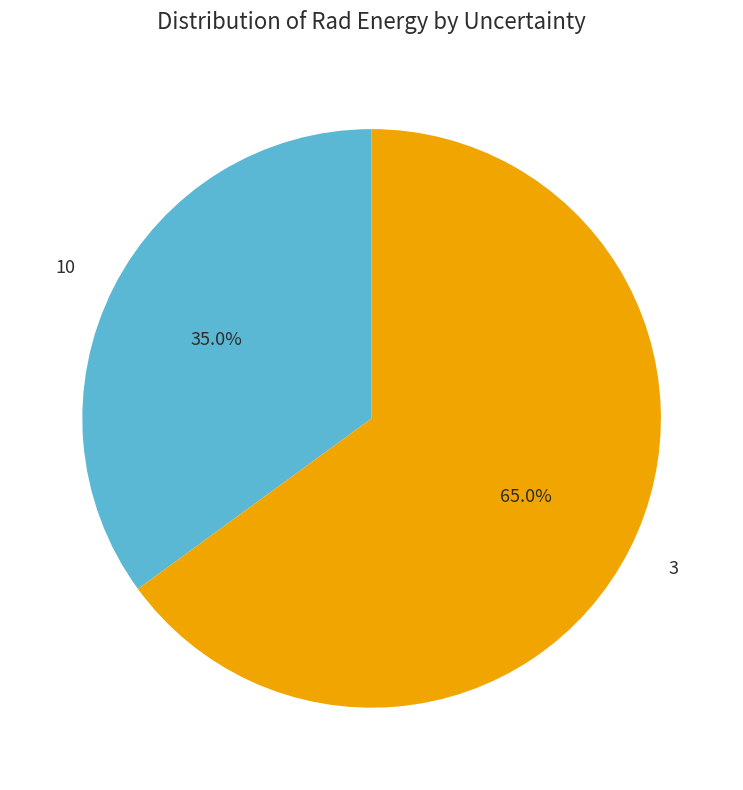

Approximately how many times larger is the value at 3 compared to 10?

1.9